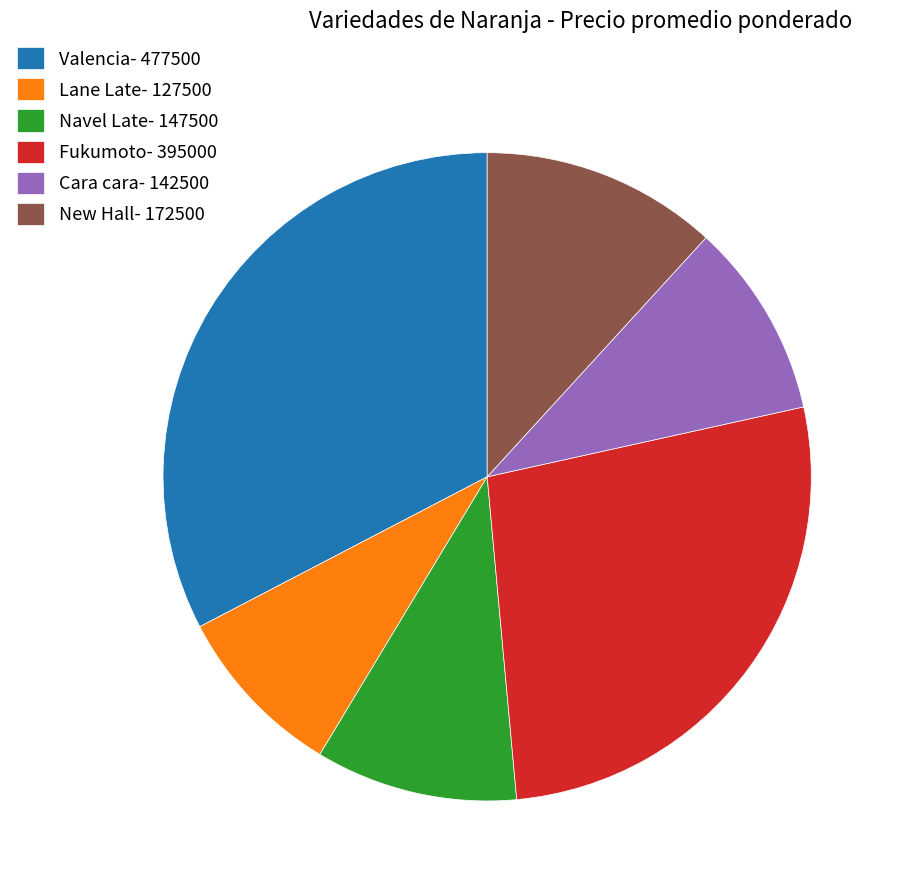

Which slice is the smallest?

Lane Late